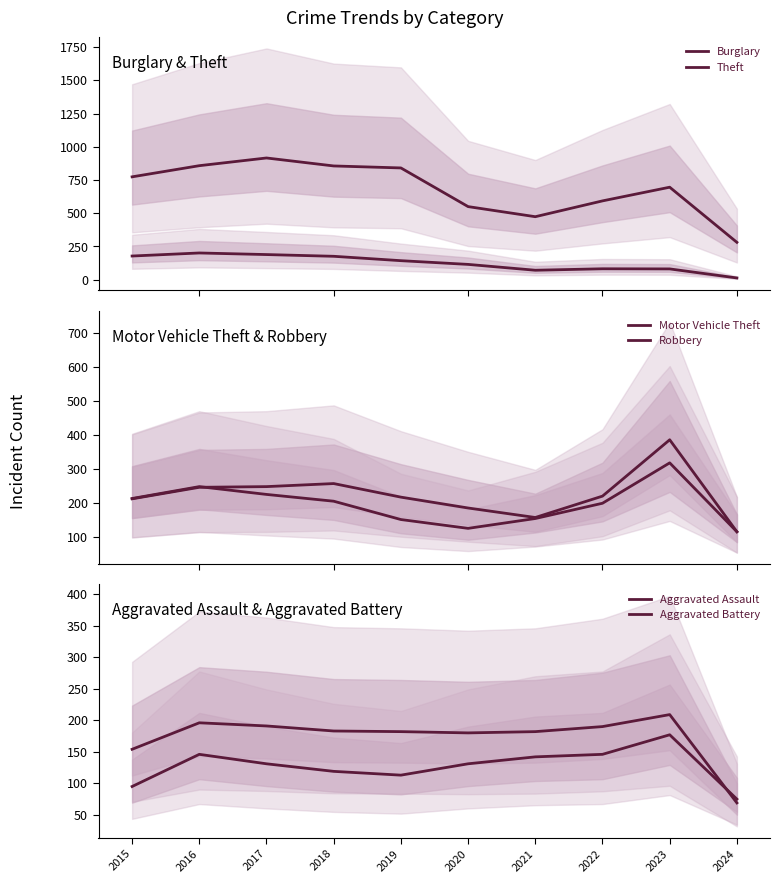

Does the chart have visible grid lines?

No